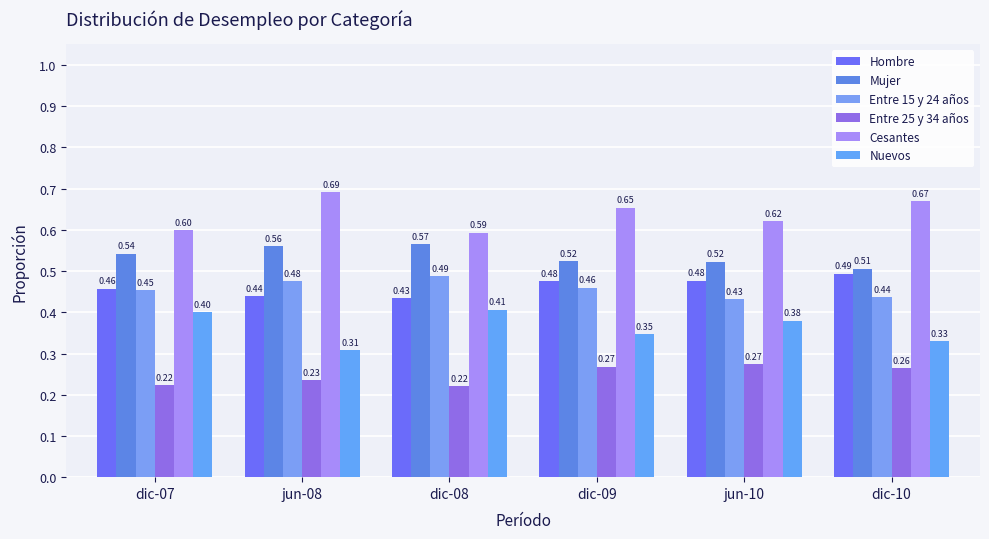

The Cesantes series shows 1.1 at dic-09. True or false?

False